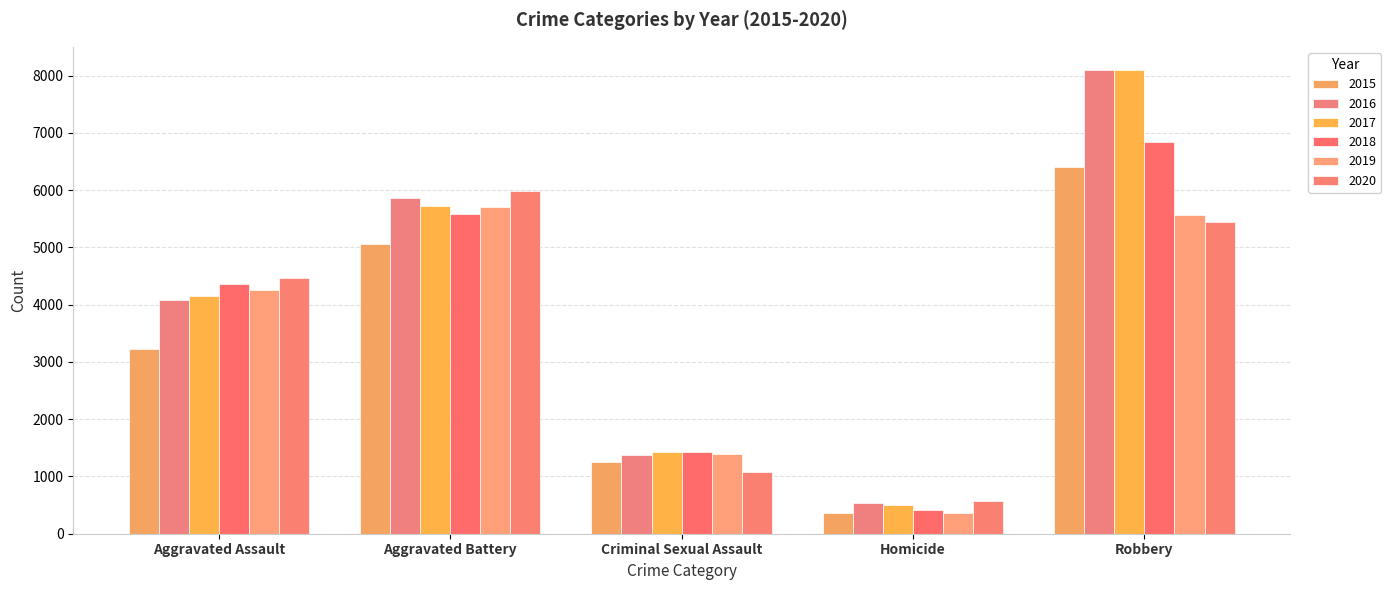

How many data points does each series have?

5